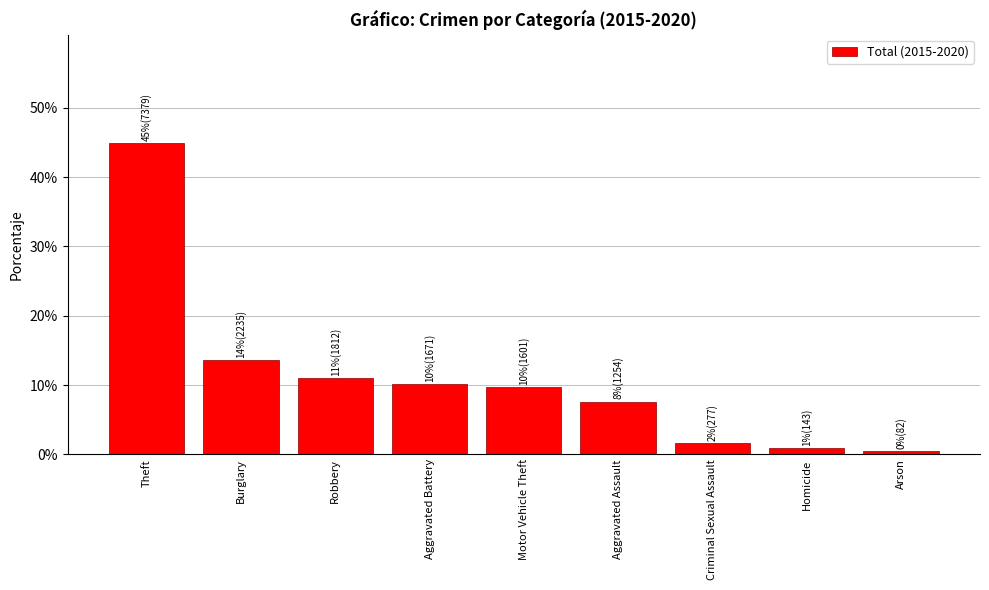

What is the change in value from Aggravated Battery to Criminal Sexual Assault?

-8.5